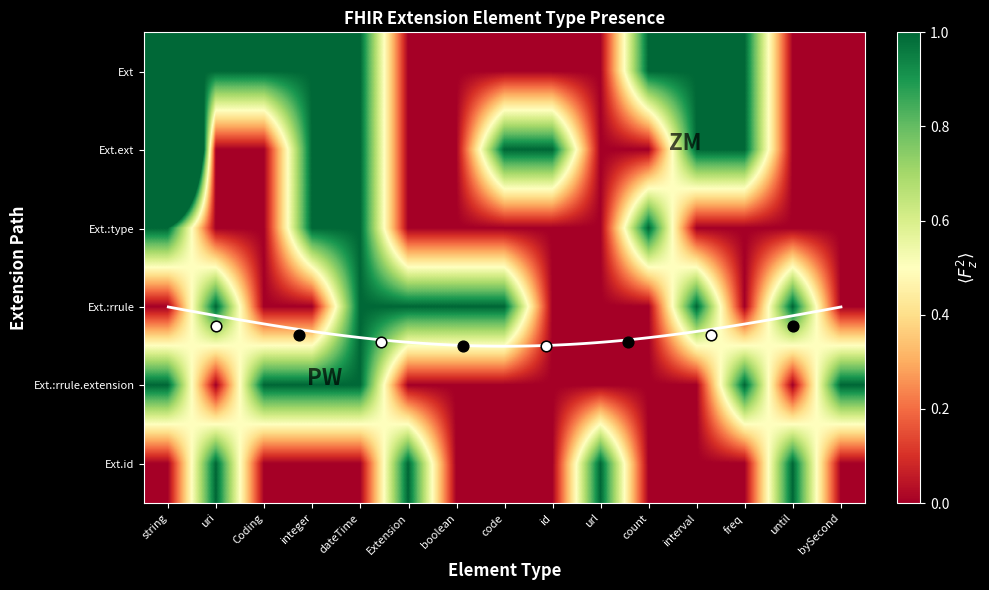

What is the maximum value for Extension?

1